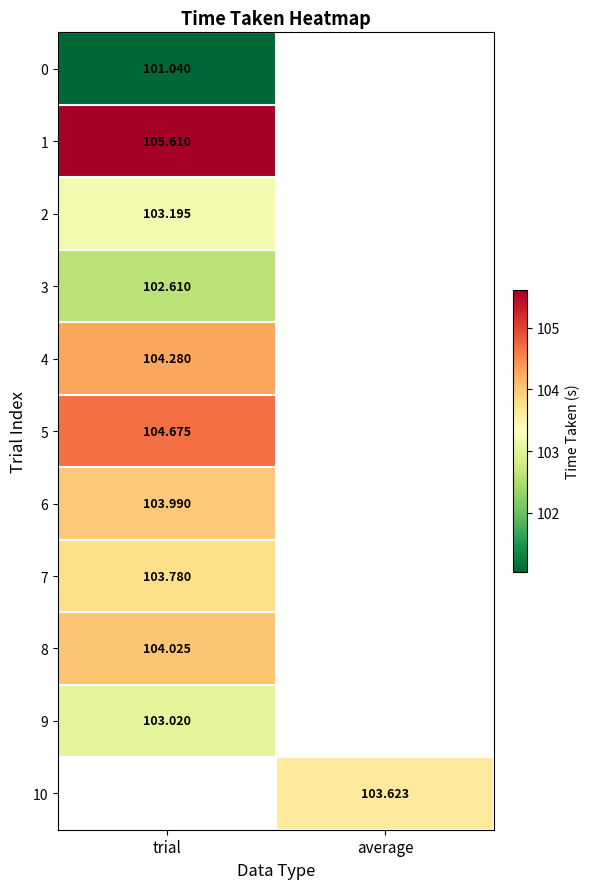

What is the highest value of the 4 series?

104.3